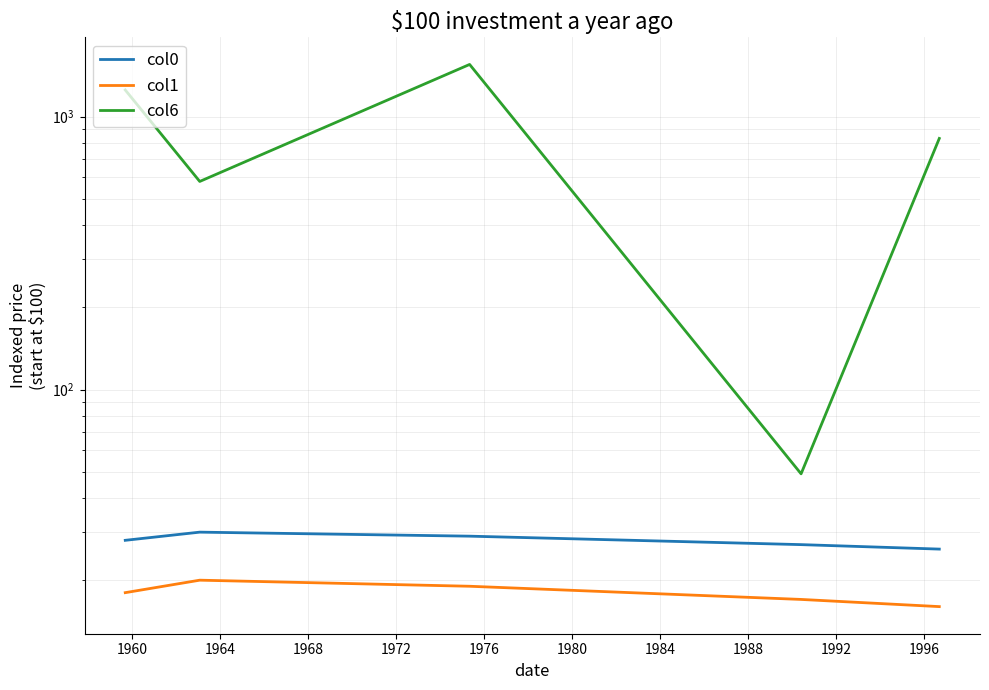

What is the average value of the col1 series?

18.0